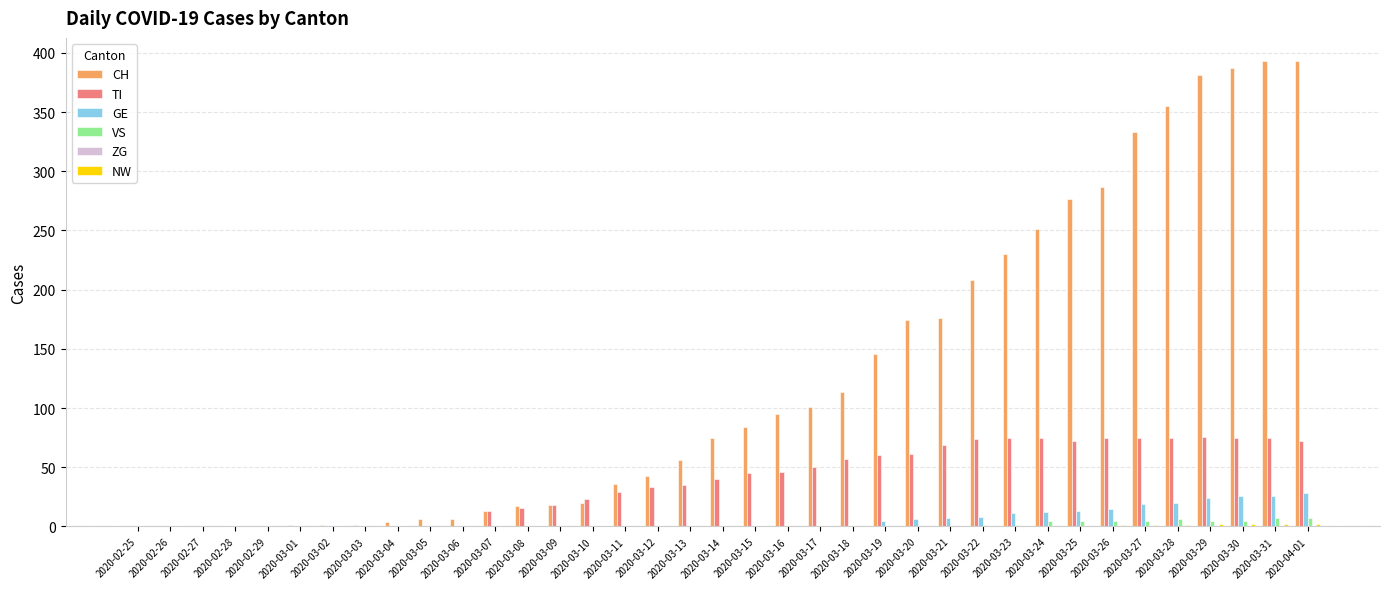

Is it true that TI equals 75 at 2020-03-23?

True